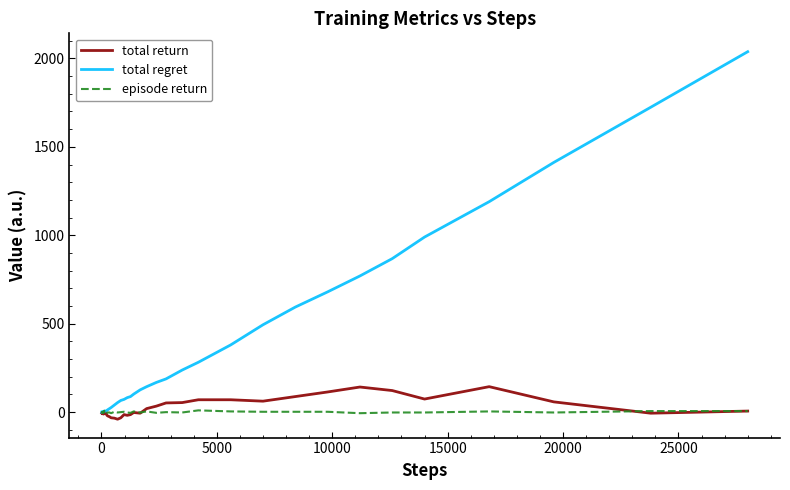

Rank the series by their maximum value, from highest to lowest.

total regret, total return, episode return